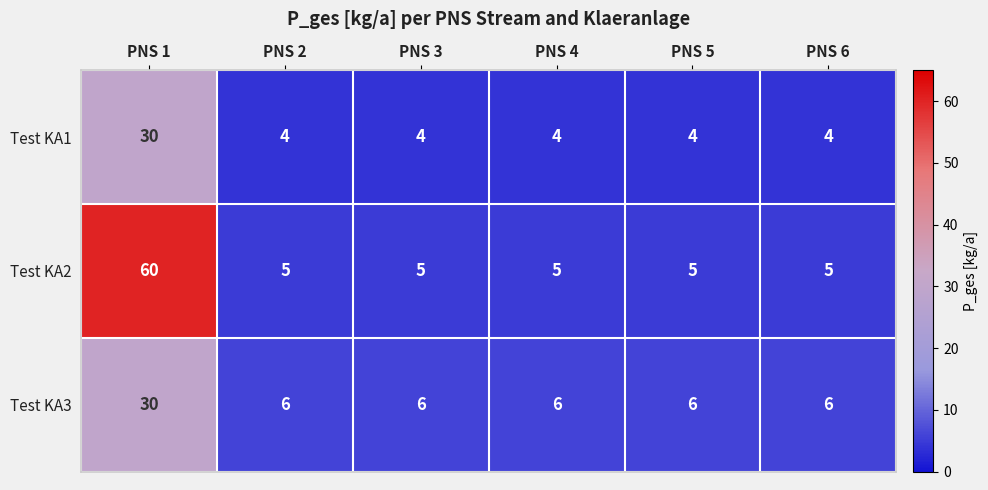

What is the total value across all series at PNS 1?

120